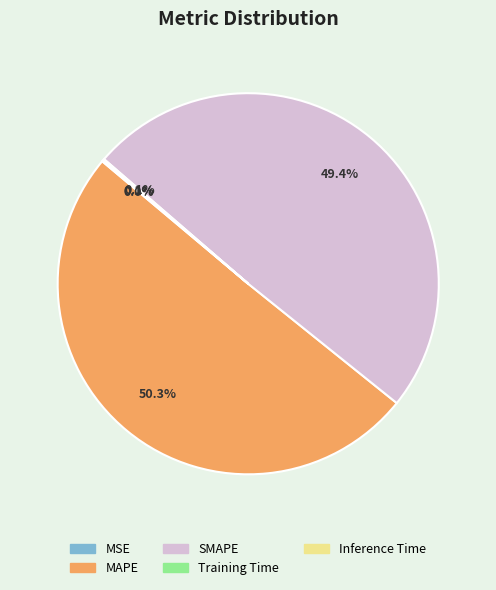

What portion of the pie excludes SMAPE?

50.6%